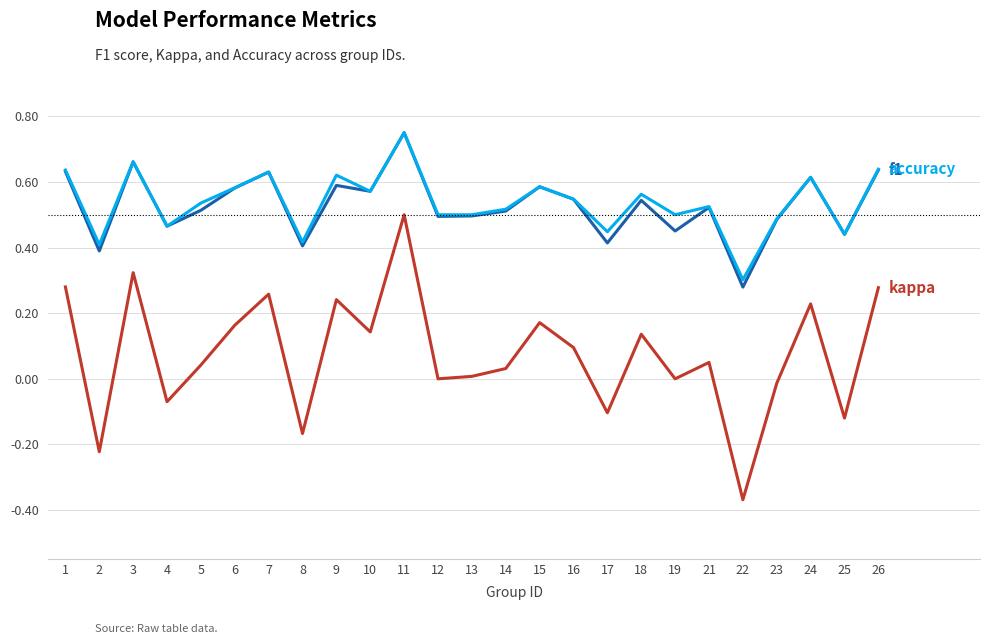

At which category does the chart reach its peak across all series?

11